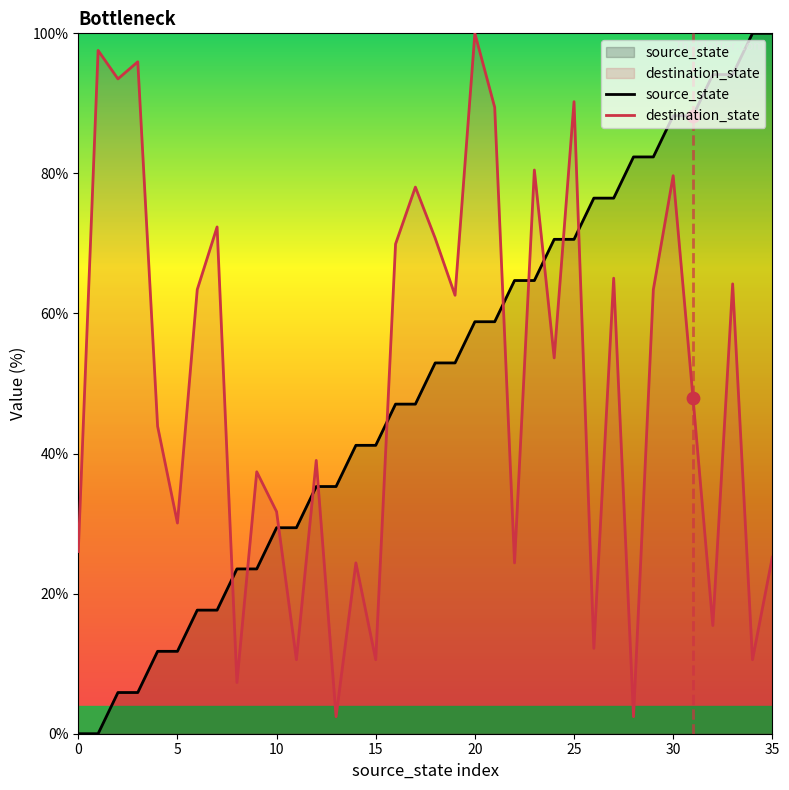

What are all the series names shown in the legend?

source_state, destination_state